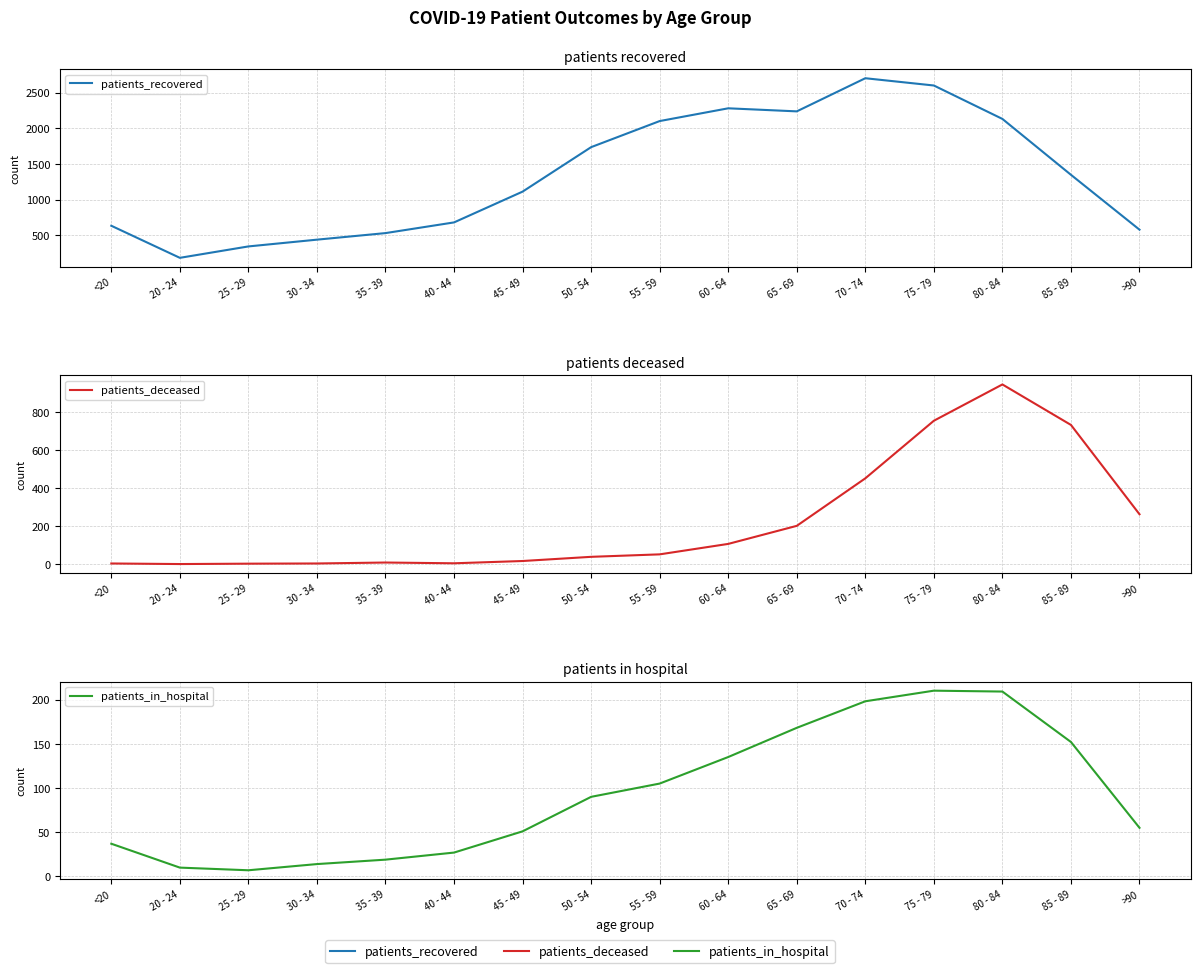

What is the difference between the highest and lowest values at 60 - 64?

2174